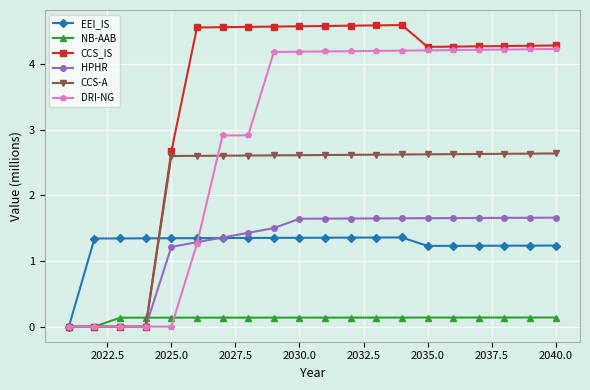

Which series has the largest range (max minus min)?

CCS_IS